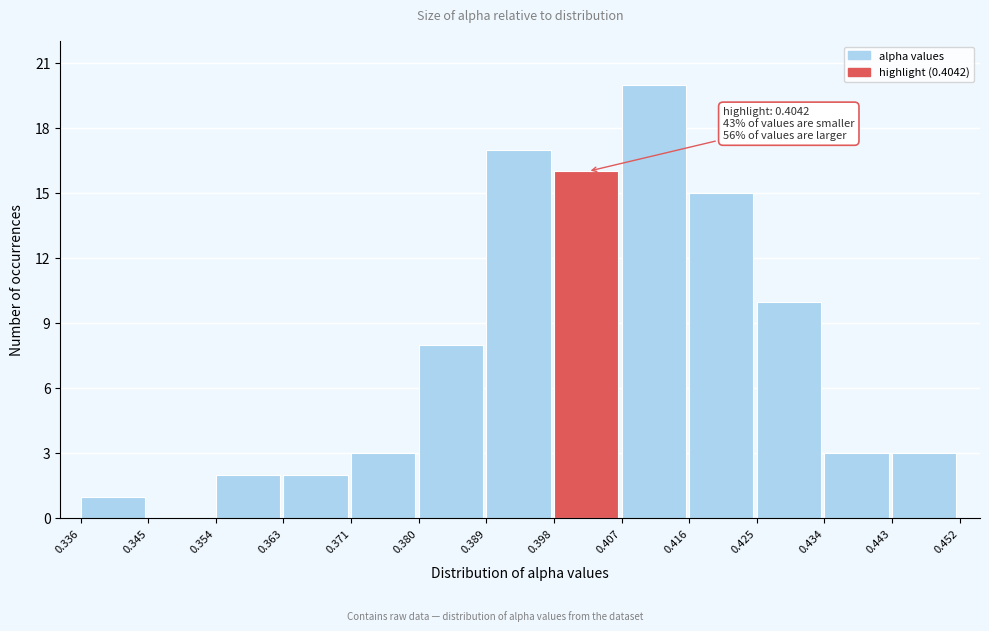

Which range on the x-axis has the tallest bar?

0.407 to 0.416